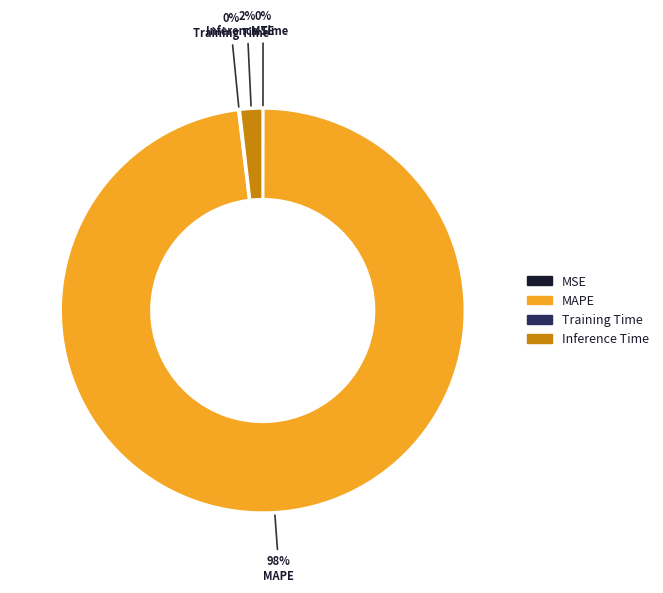

Is there a majority slice in this chart?

Yes